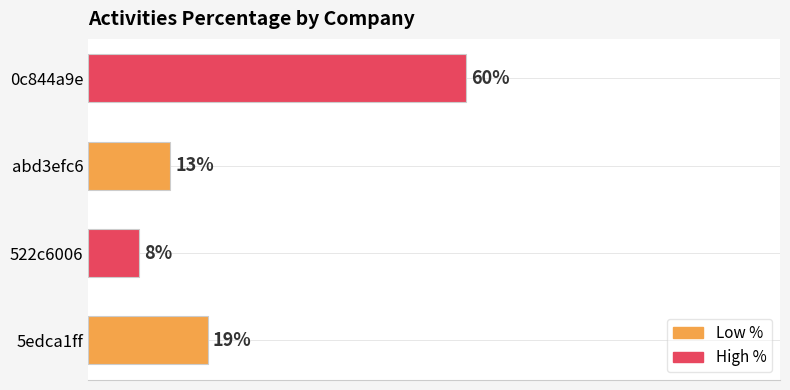

At which label is the value closest to 34?

5edca1ff